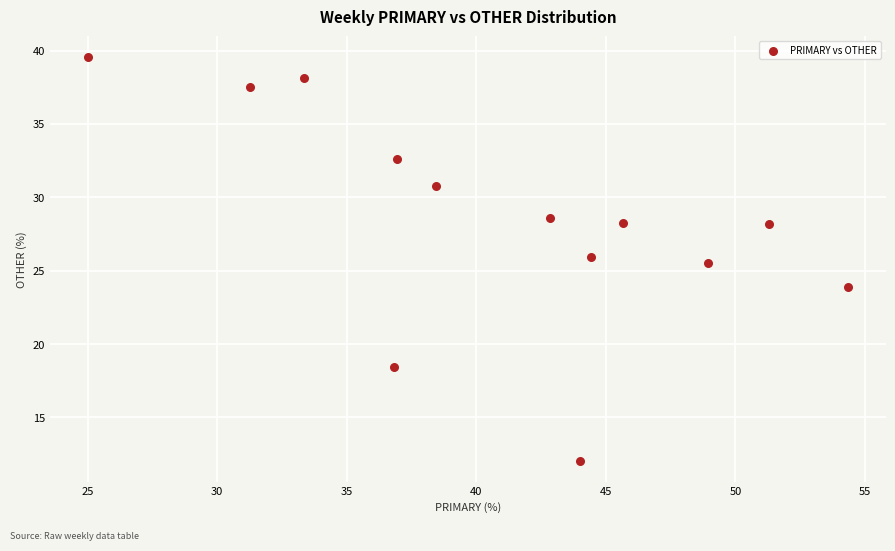

What Y value in the scatter plot is closest to 25?

25.5